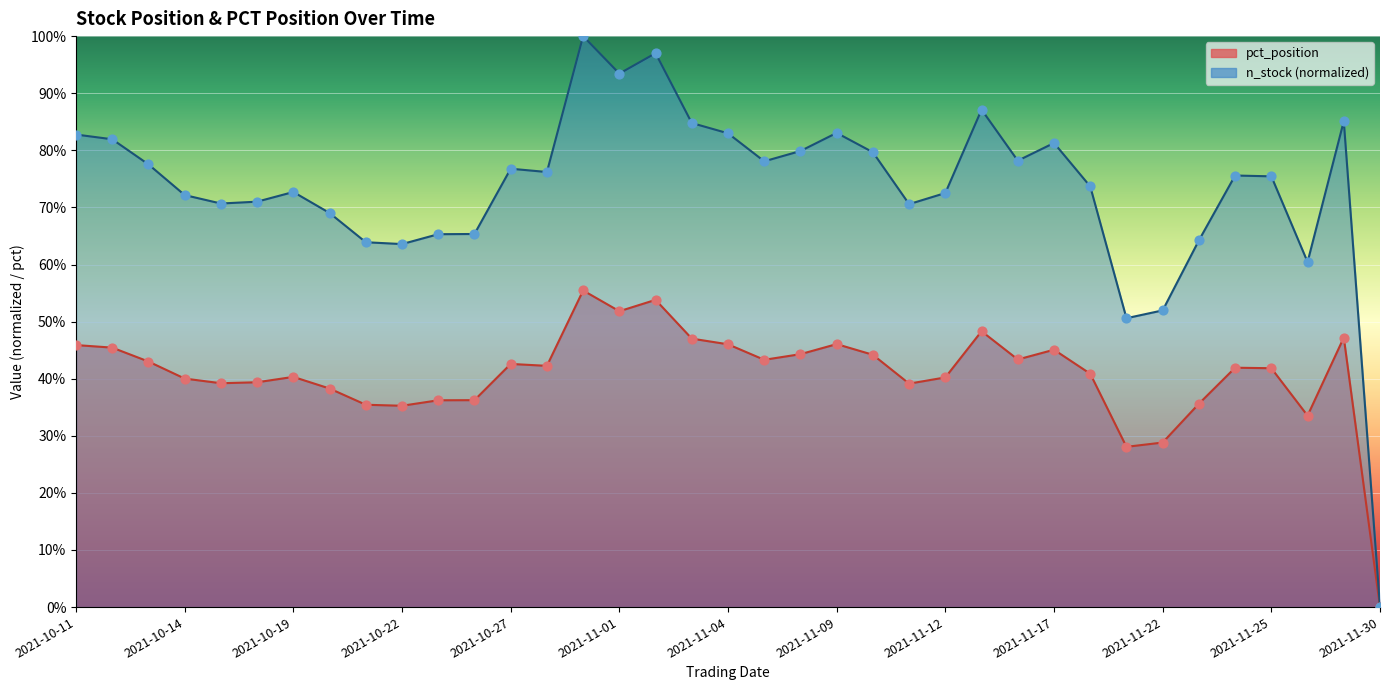

At which category is the sum across all series the highest?

2021-10-29